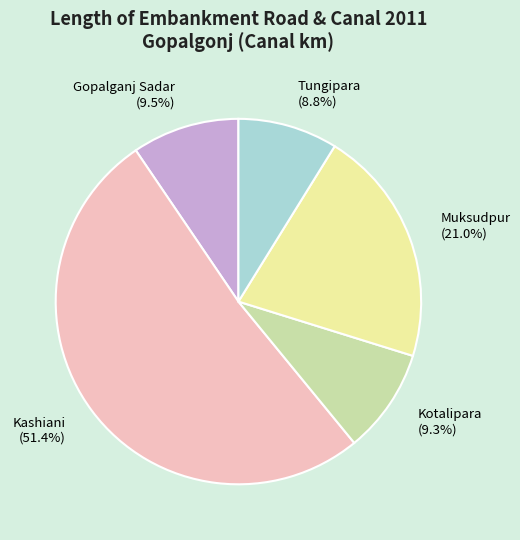

How many slices are in this pie chart?

5